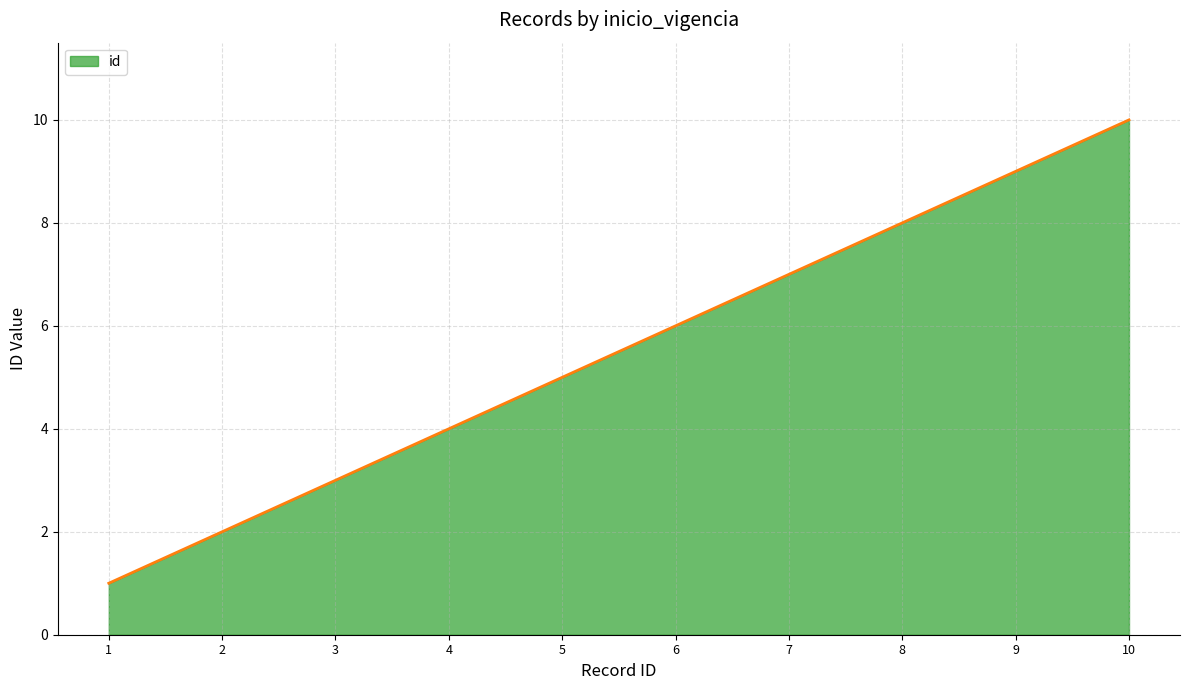

What is the maximum value shown in the chart?

10